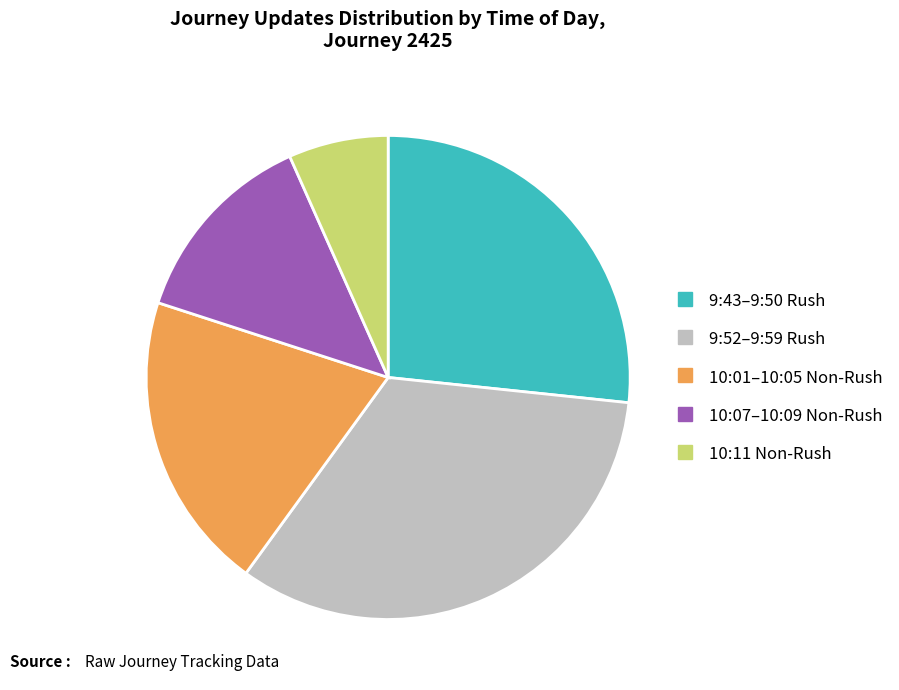

Does any single category account for the majority?

No